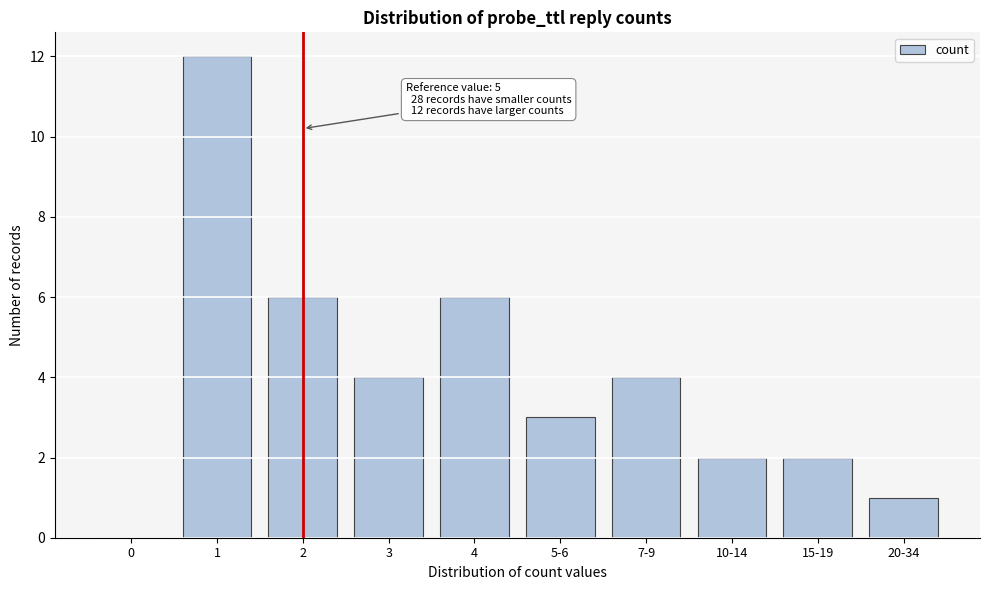

Reading left to right, what are all the values shown in this chart?

0=0	1=12	2=6	3=4	4=6	5-6=3	7-9=4	10-14=2	15-19=2	20-34=1